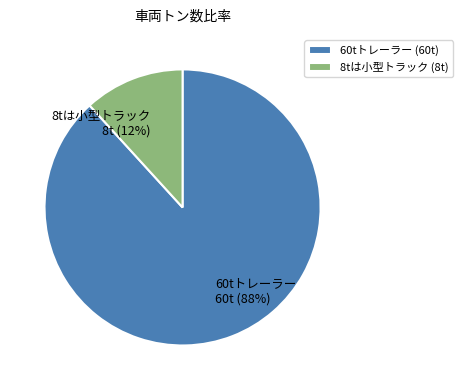

What is the smallest slice in the pie chart?

8tは小型トラック